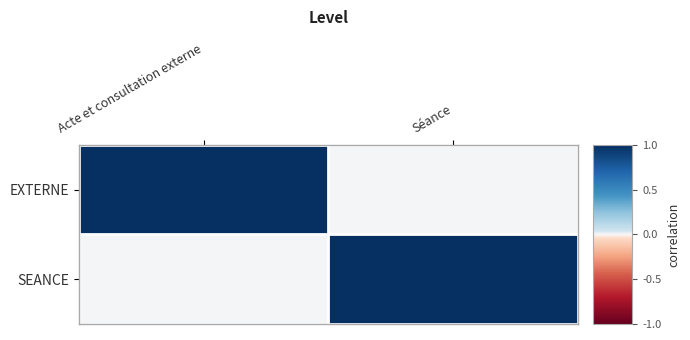

Which series has the largest range (max minus min)?

EXTERNE